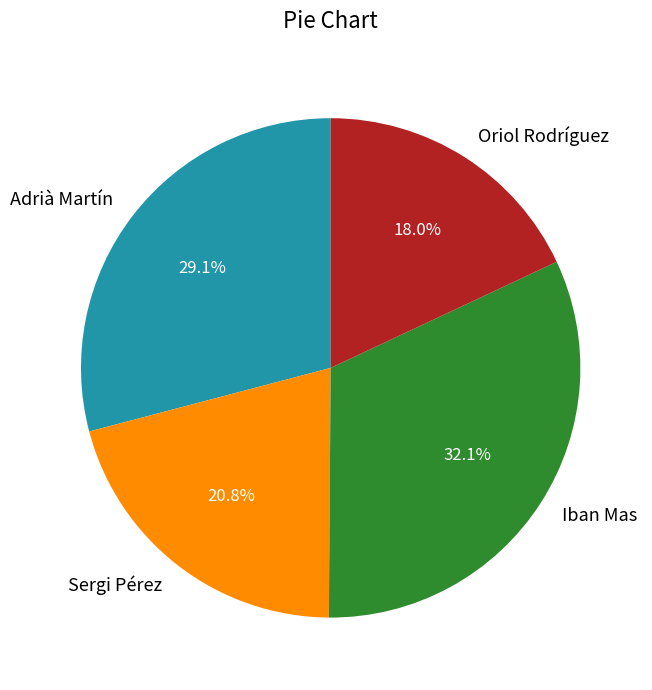

True or false: Iban Mas accounts for 41% of the total.

False